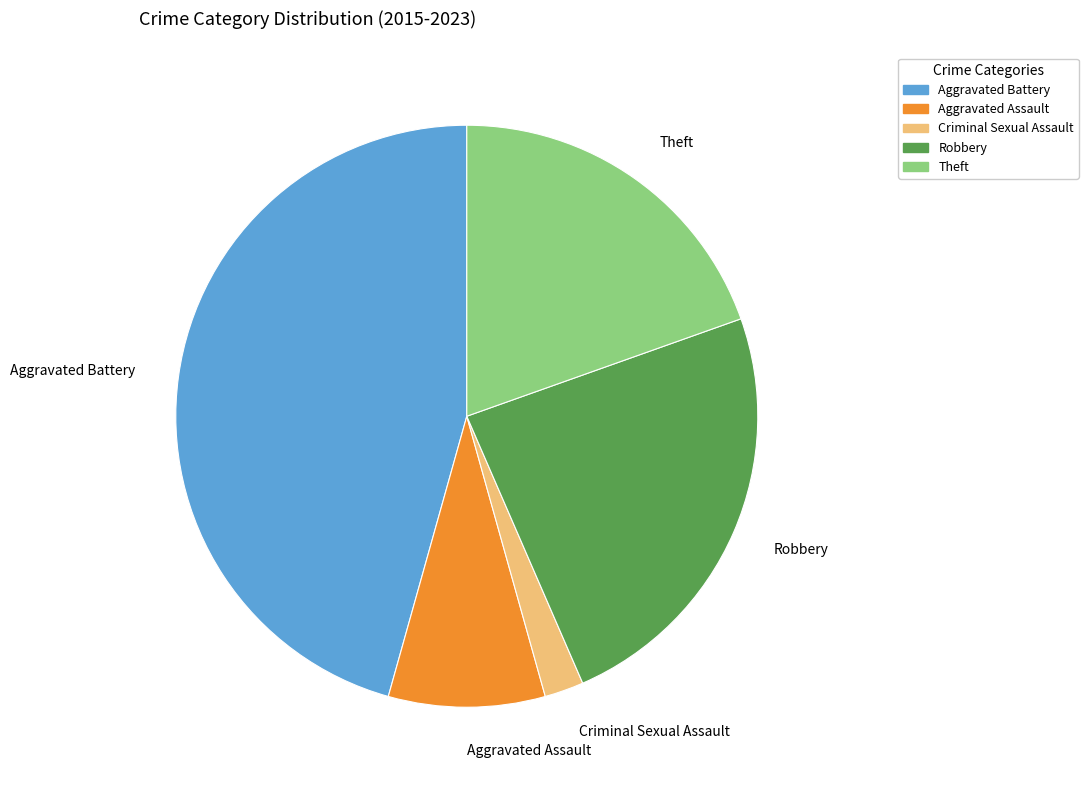

Count the number of slices in the pie.

5